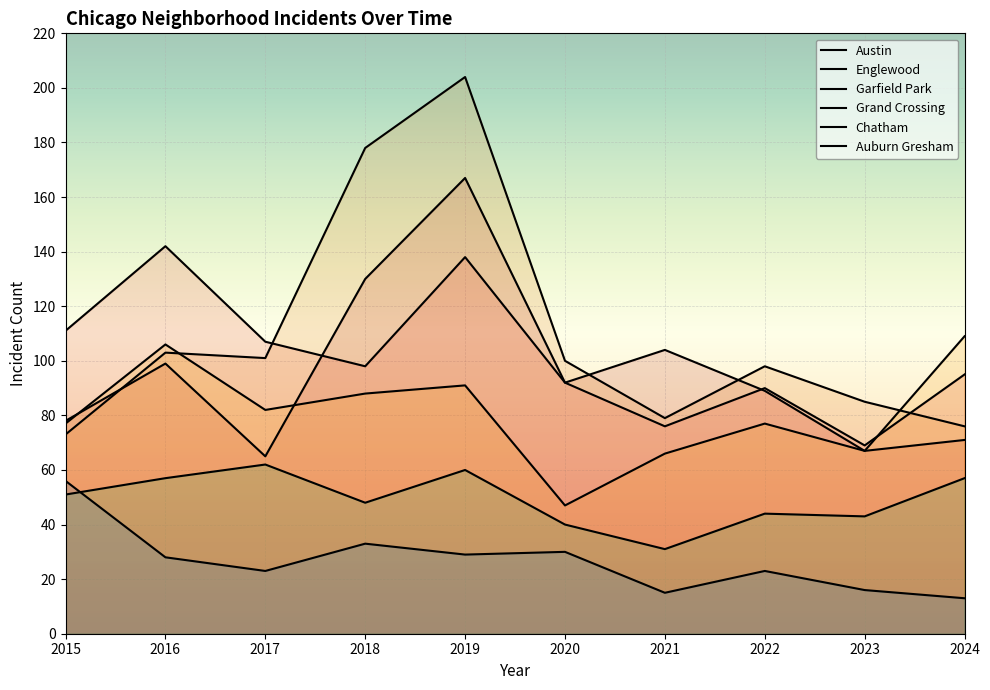

What is the minimum value for Grand Crossing?

47